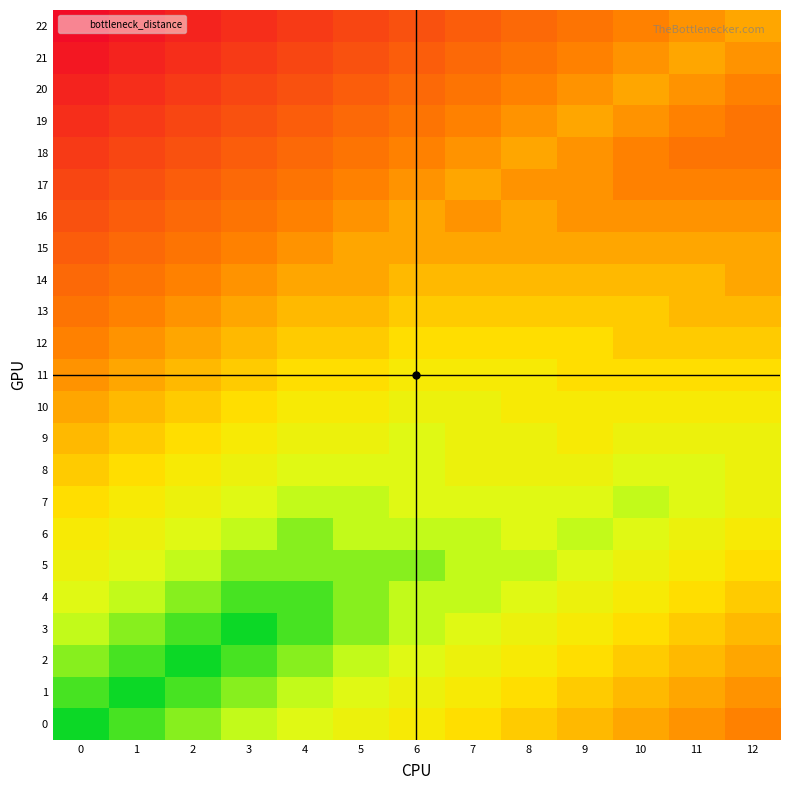

Reading left to right, transcribe all the data shown in this chart.

0: 0=0	1=1	2=2	3=3	4=4	5=5	6=6	7=7	8=8	9=9	10=10	11=11	12=12
1: 0=1	1=0	2=1	3=2	4=3	5=4	6=5	7=6	8=7	9=8	10=9	11=10	12=11
2: 0=2	1=1	2=0	3=1	4=2	5=3	6=4	7=5	8=6	9=7	10=8	11=9	12=10
3: 0=3	1=2	2=1	3=0	4=1	5=2	6=3	7=4	8=5	9=6	10=7	11=8	12=9
4: 0=4	1=3	2=2	3=1	4=1	5=2	6=3	7=3	8=4	9=5	10=6	11=7	12=8
5: 0=5	1=4	2=3	3=2	4=2	5=2	6=2	7=3	8=3	9=4	10=5	11=6	12=7
6: 0=6	1=5	2=4	3=3	4=2	5=3	6=3	7=3	8=4	9=3	10=4	11=5	12=6
7: 0=7	1=6	2=5	3=4	4=3	5=3	6=4	7=4	8=4	9=4	10=3	11=4	12=5
8: 0=8	1=7	2=6	3=5	4=4	5=4	6=4	7=5	8=5	9=5	10=4	11=4	12=5
9: 0=9	1=8	2=7	3=6	4=5	5=5	6=4	7=5	8=5	9=6	10=5	11=5	12=5
10: 0=10	1=9	2=8	3=7	4=6	5=6	6=5	7=5	8=6	9=6	10=6	11=6	12=6
11: 0=11	1=10	2=9	3=8	4=7	5=7	6=6	7=6	8=6	9=7	10=7	11=7	12=7
12: 0=12	1=11	2=10	3=9	4=8	5=8	6=7	7=7	8=7	9=7	10=8	11=8	12=8
13: 0=13	1=12	2=11	3=10	4=9	5=9	6=8	7=8	8=8	9=8	10=8	11=9	12=9
14: 0=14	1=13	2=12	3=11	4=10	5=10	6=9	7=9	8=9	9=9	10=9	11=9	12=10
15: 0=15	1=14	2=13	3=12	4=11	5=10	6=10	7=10	8=10	9=10	10=10	11=10	12=10
16: 0=16	1=15	2=14	3=13	4=12	5=11	6=10	7=11	8=10	9=11	10=11	11=11	12=11
17: 0=17	1=16	2=15	3=14	4=13	5=12	6=11	7=10	8=11	9=11	10=12	11=12	12=12
18: 0=18	1=17	2=16	3=15	4=14	5=13	6=12	7=11	8=10	9=11	10=12	11=13	12=13
19: 0=19	1=18	2=17	3=16	4=15	5=14	6=13	7=12	8=11	9=10	10=11	11=12	12=13
20: 0=20	1=19	2=18	3=17	4=16	5=15	6=14	7=13	8=12	9=11	10=10	11=11	12=12
21: 0=21	1=20	2=19	3=18	4=17	5=16	6=15	7=14	8=13	9=12	10=11	11=10	12=11
22: 0=22	1=21	2=20	3=19	4=18	5=17	6=16	7=15	8=14	9=13	10=12	11=11	12=10